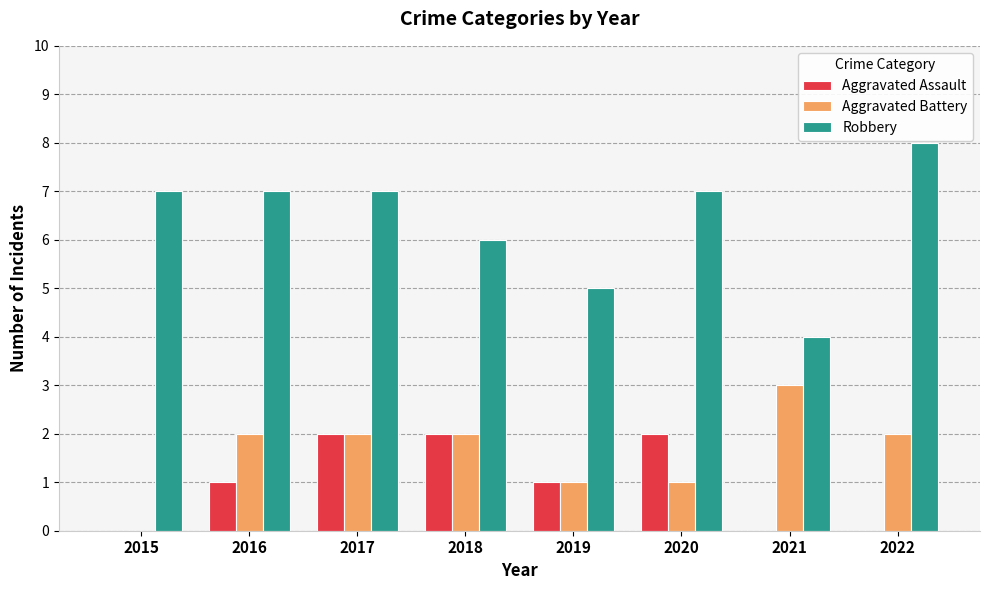

Is it true that Aggravated Battery equals 1 at 2019?

True